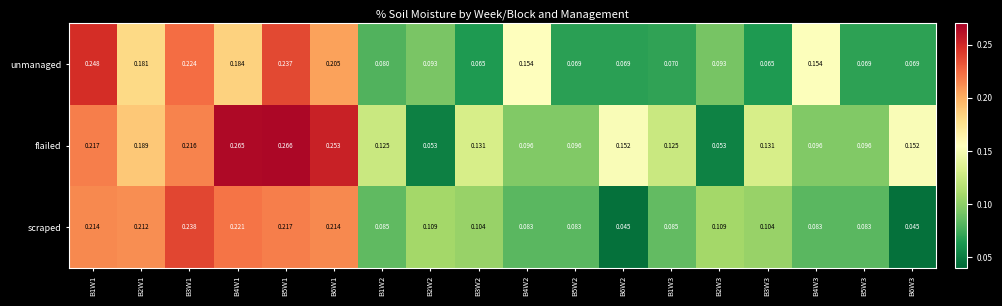

Which series has the largest total across all categories?

flailed